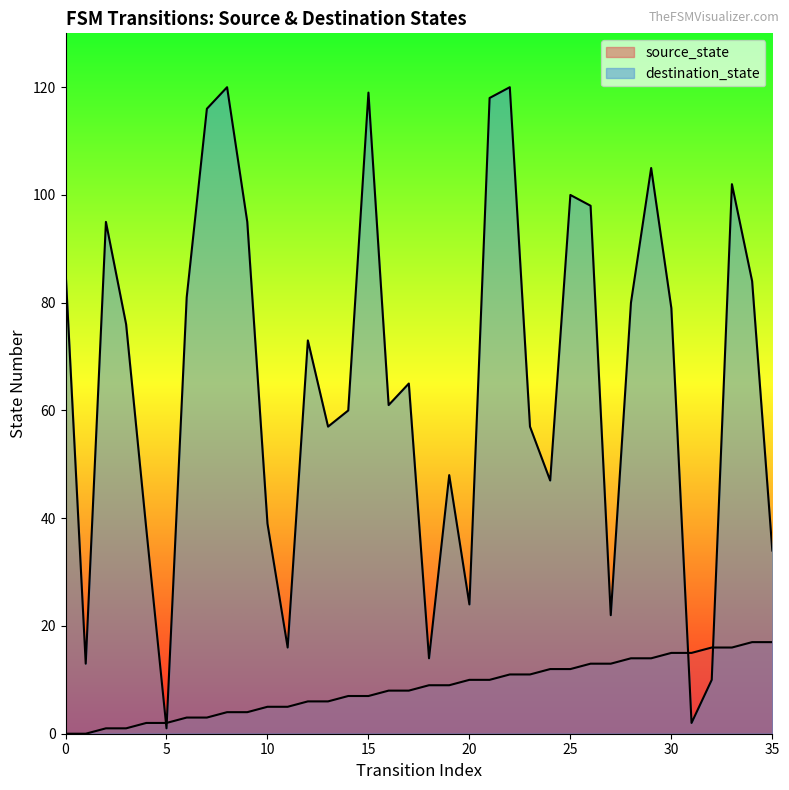

What is the difference between the destination_state values at 25 and 24?

53